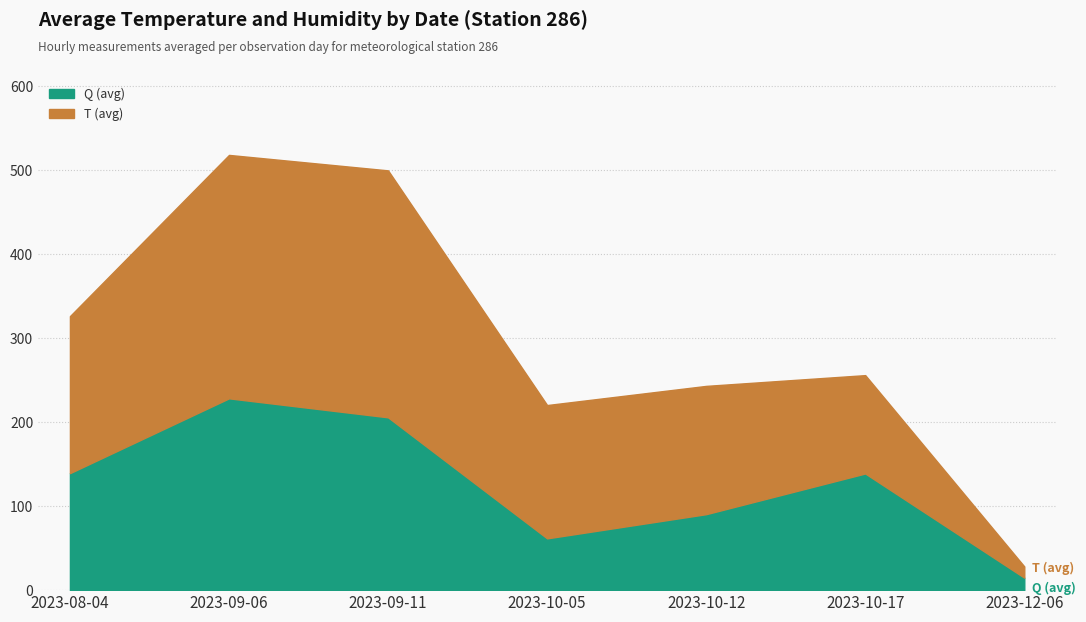

At which label does Q (avg) reach its minimum?

2023-12-06